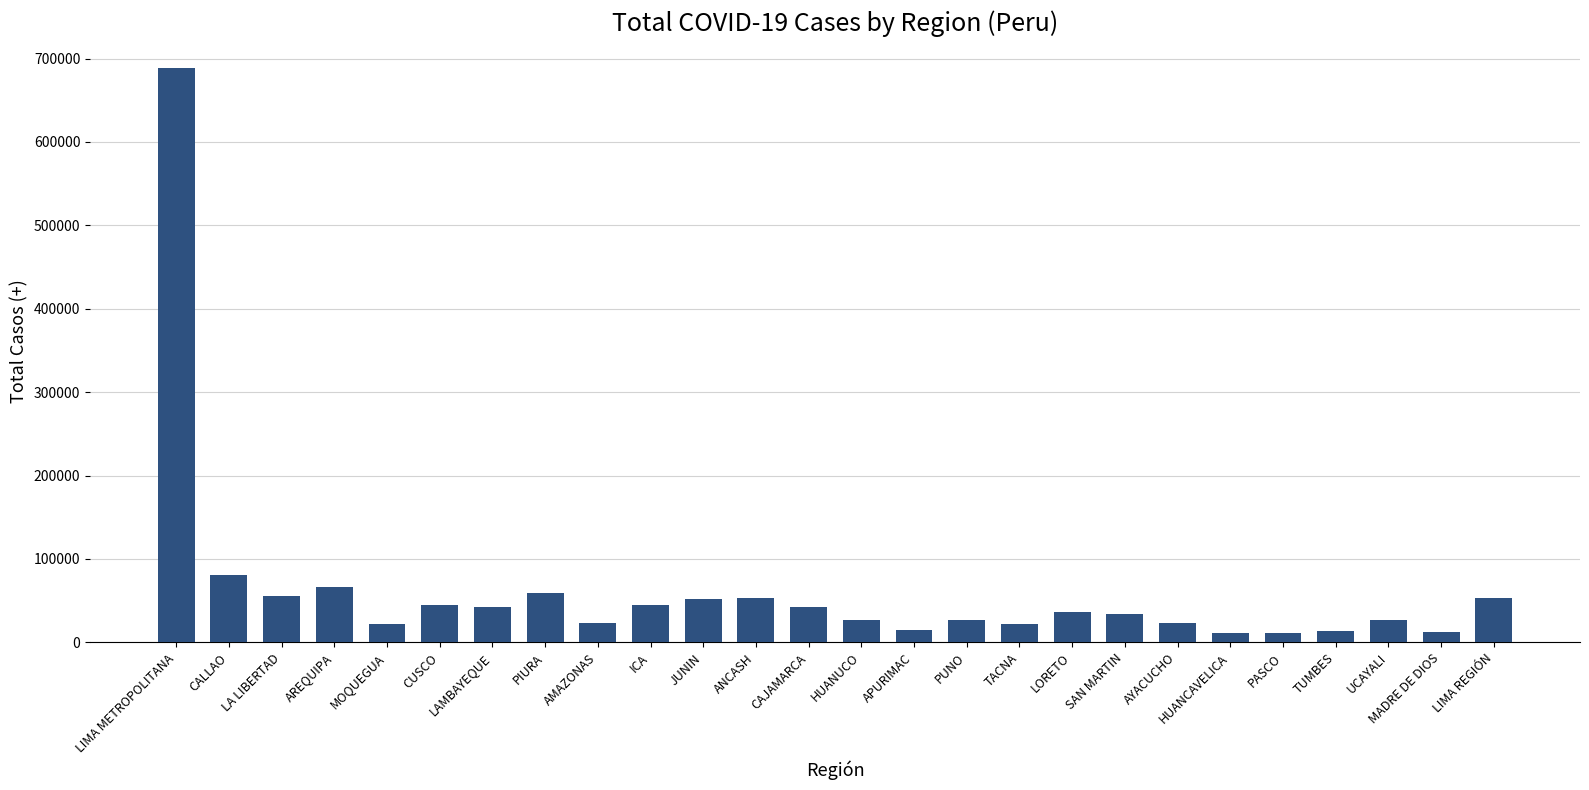

What is the label of the 16th bar from the left?

PUNO